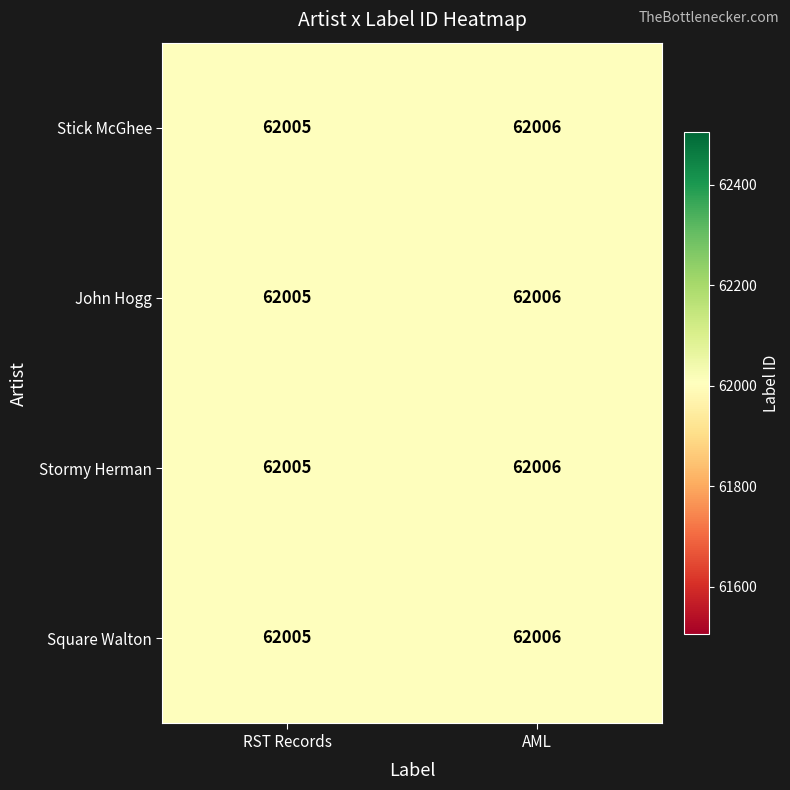

The value of John Hogg at RST Records is 106275. True or false?

False